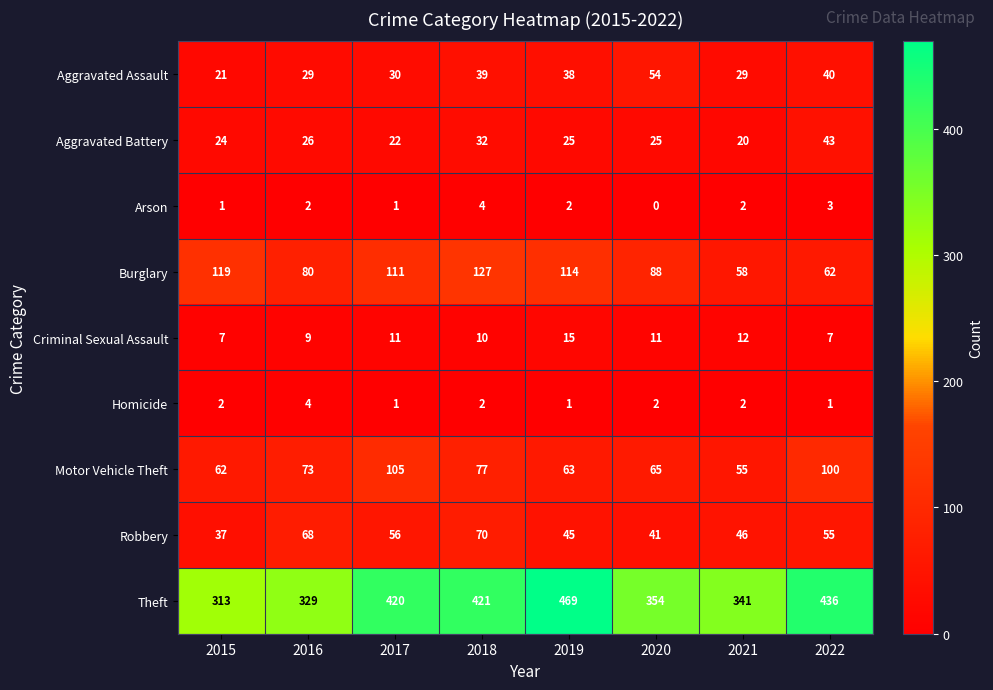

What is the difference between the second highest and second lowest values in the Burglary series?

57